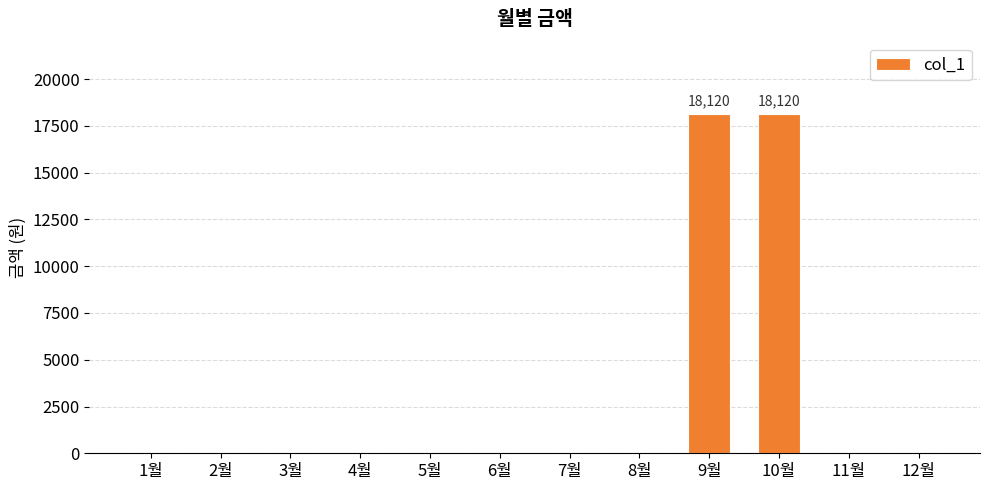

The value at 7월 is 0. True or false?

True